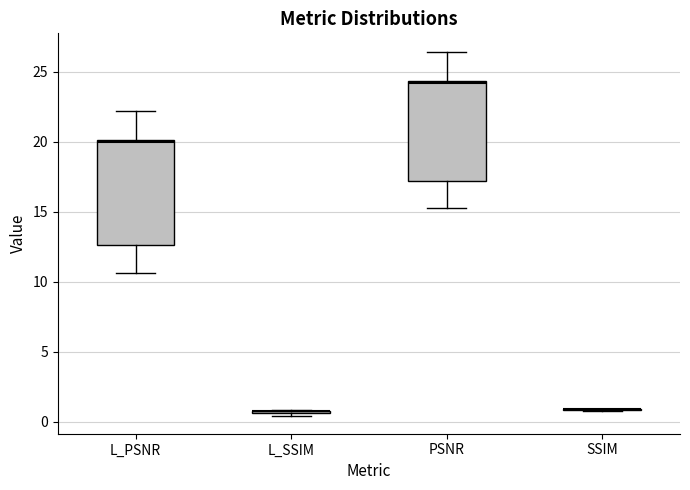

Reading left to right, read every box against the y-axis: the position of its median line, the range the box covers, and the ends of its whiskers. The values are not printed on the chart, so give them approximately, as read against the axis.

L_PSNR: median 20.0 (just below the box's upper edge), box 12.5 to 20.0, whiskers 10.5 to 22.0
L_SSIM: box collapsed to a line at 0.5, whiskers 0.5 to 1.0
PSNR: median 24.0, box 17.0 to 24.5, whiskers 15.5 to 26.5
SSIM: box collapsed to a line at 1.0, whiskers 1.0 to 1.0